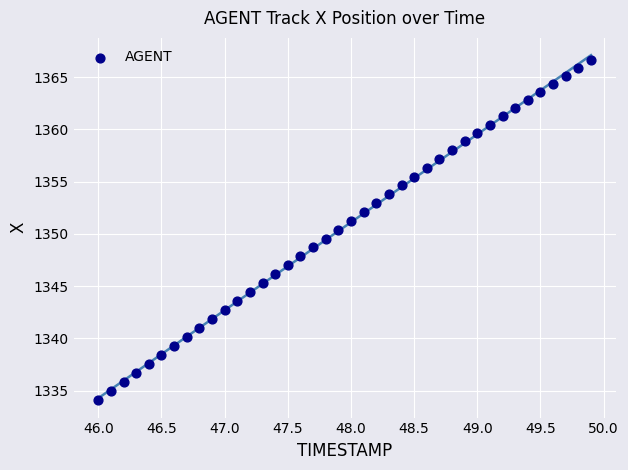

What is the range of Y values (max minus min)?

32.6